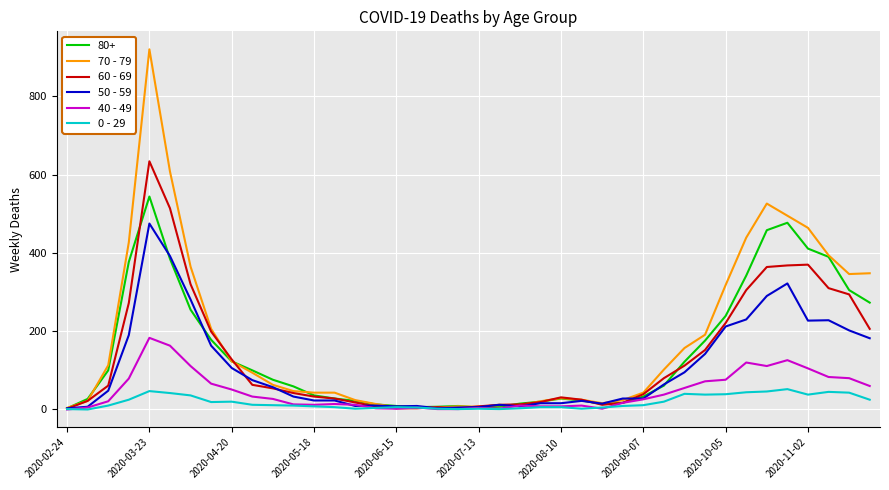

What is the greatest value displayed?

920